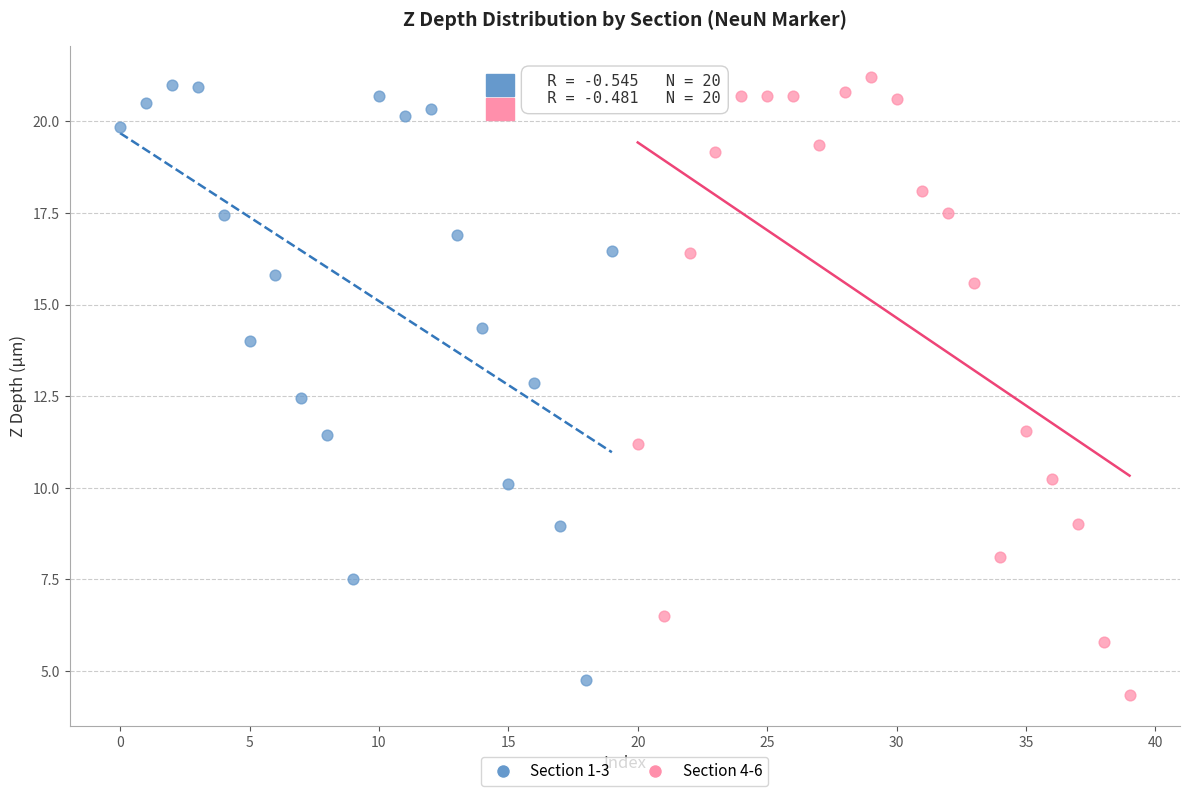

Which series contains the lowest Y value?

Section 4-6